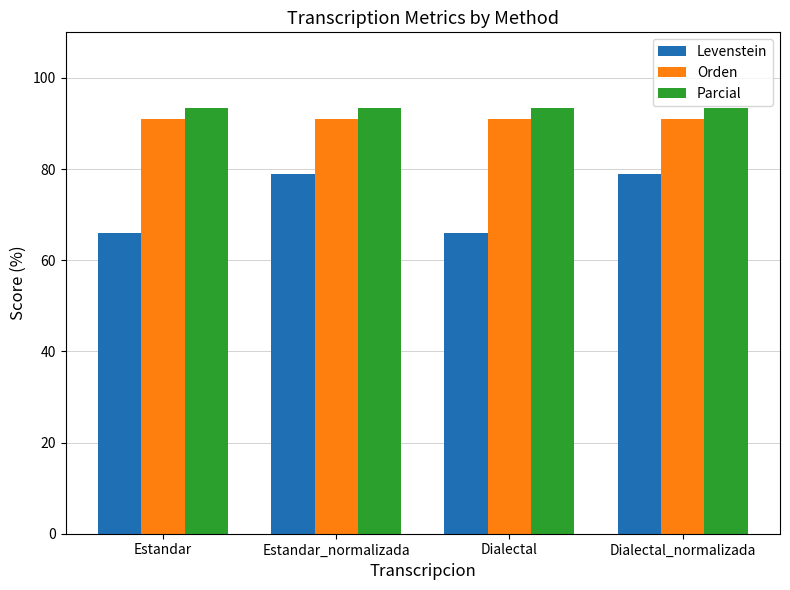

At how many categories does at least one series exceed 76?

4